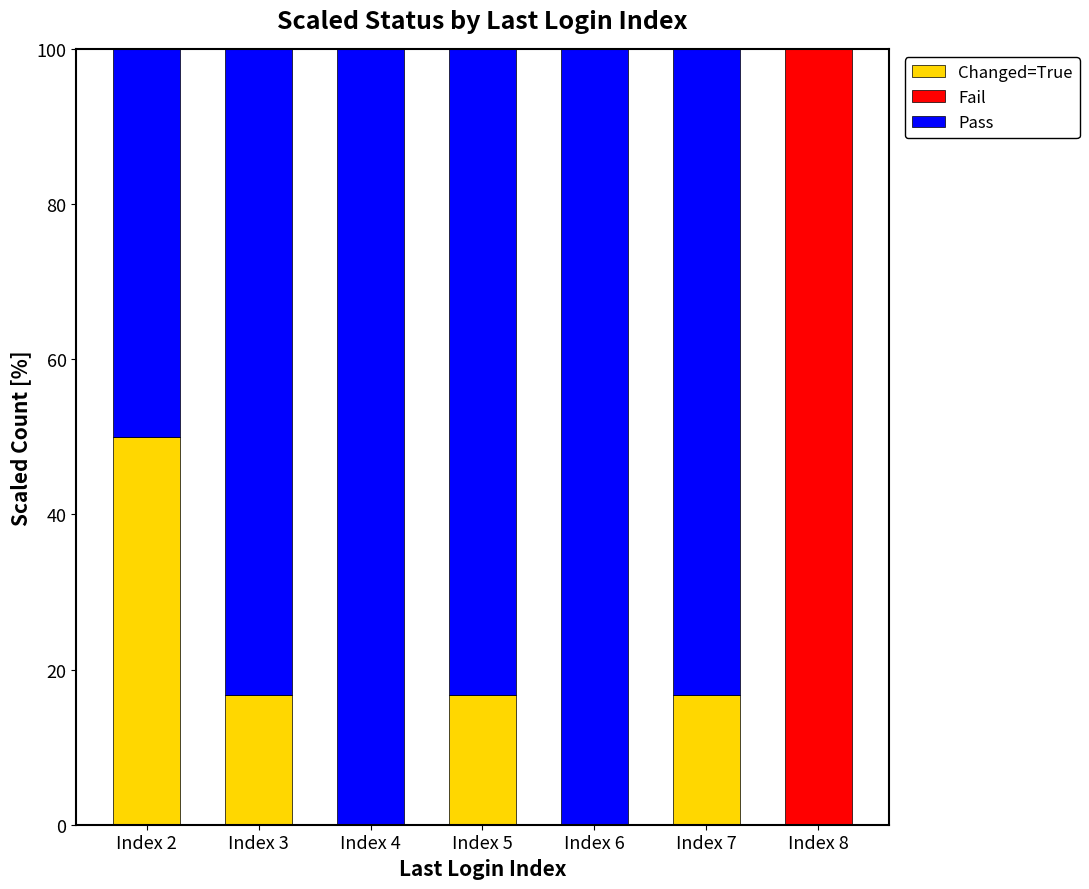

Are the bars horizontal?

No